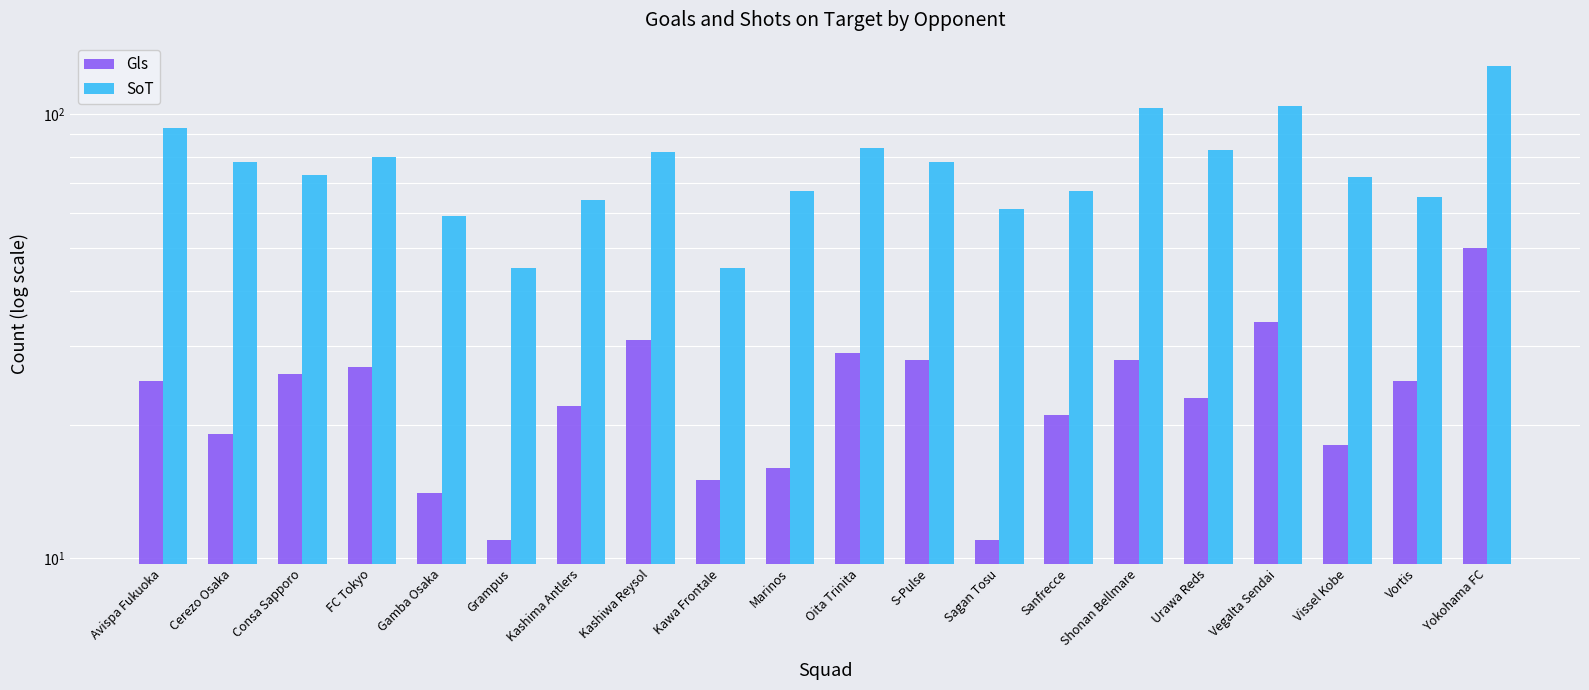

How many bars are there in total?

40